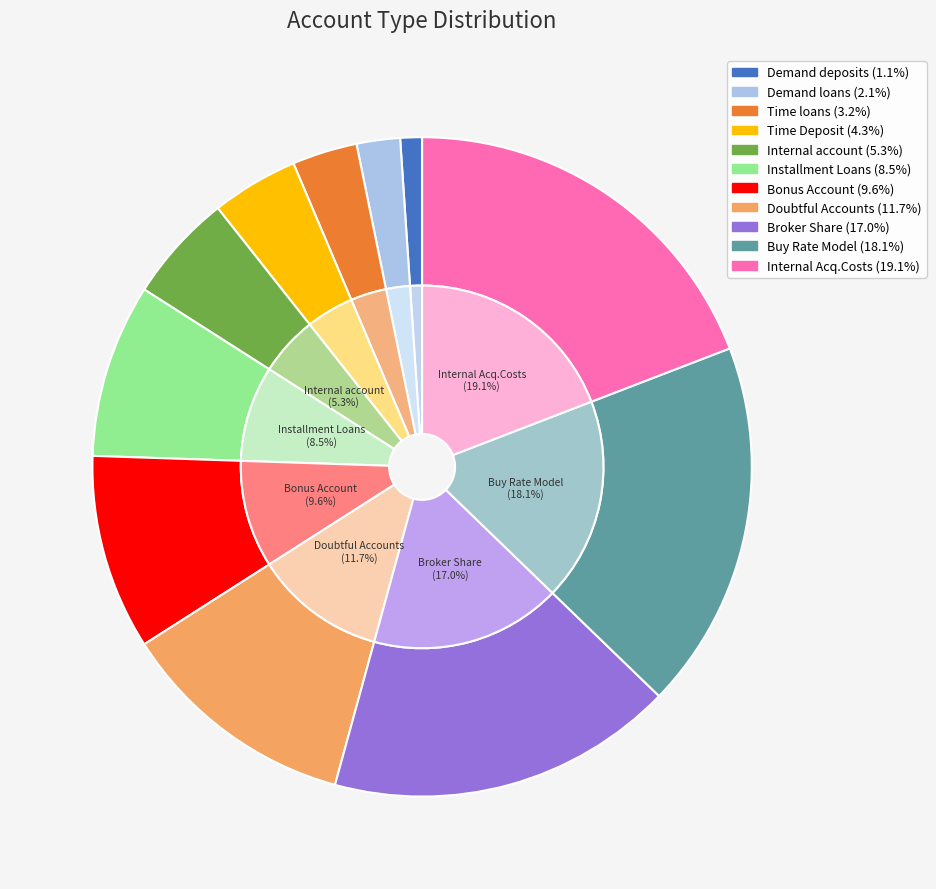

Does Demand deposits account for over 50% of the chart?

No